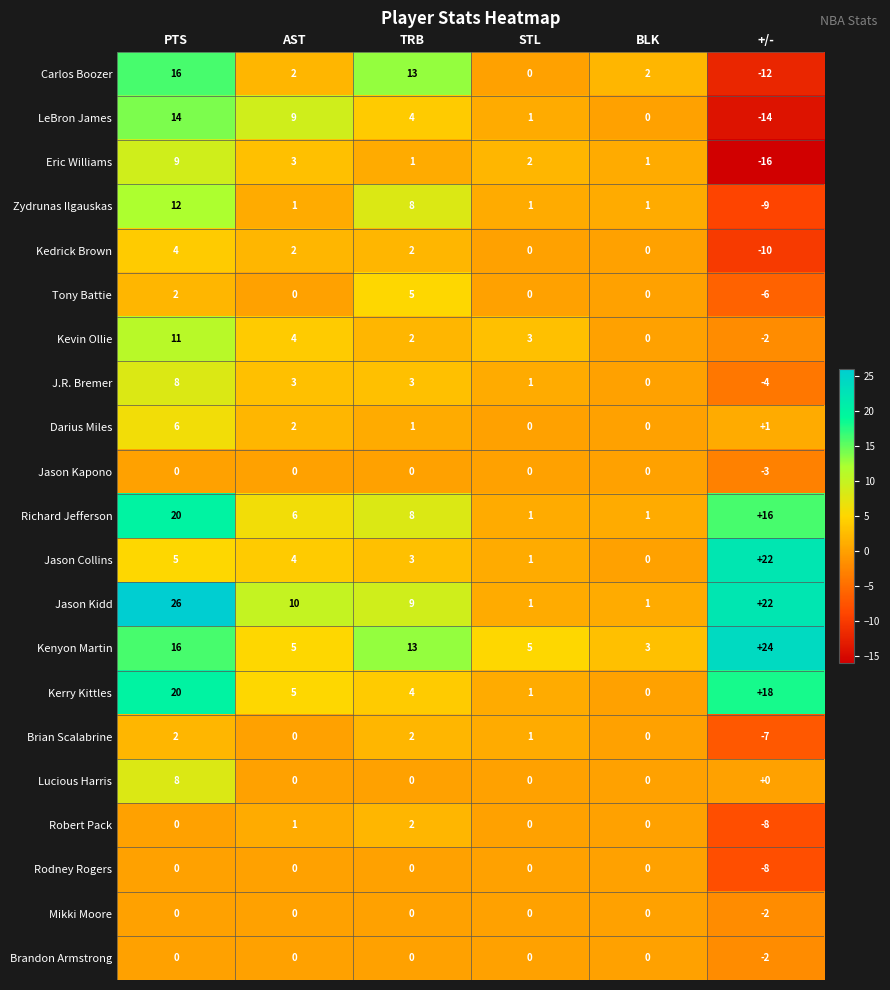

Which label corresponds to the largest value in the chart?

PTS